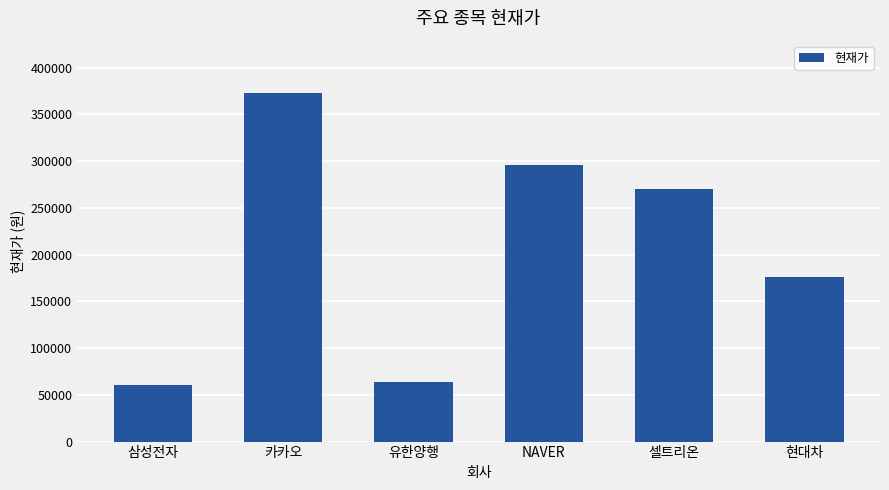

What is the change in value from 유한양행 to 셀트리온?

+206300